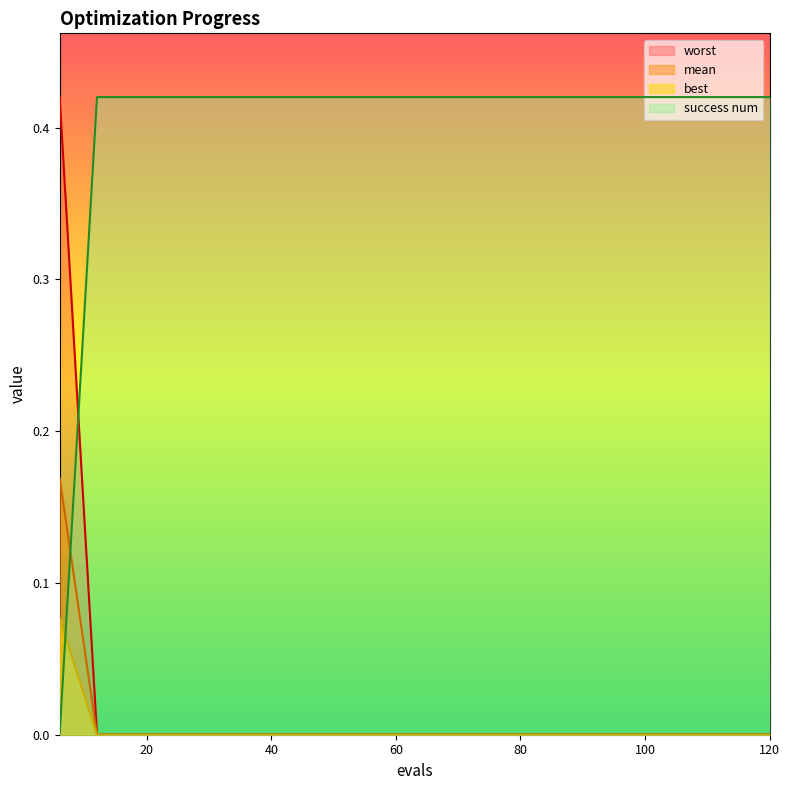

How many categories are shown in the chart?

20